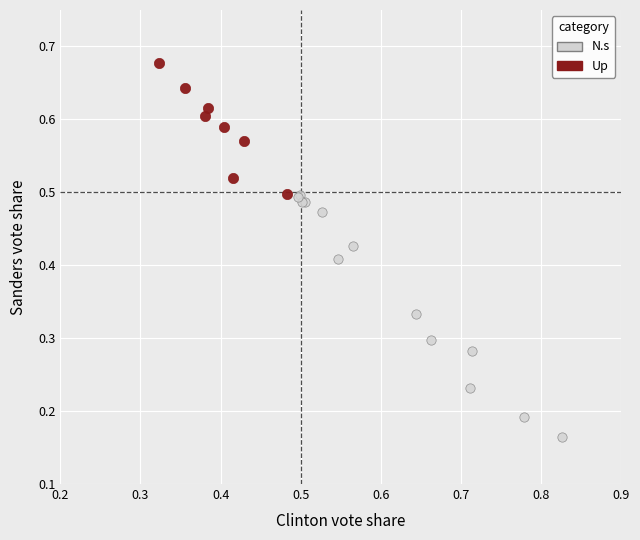

Which series reaches the minimum Y coordinate?

N.s